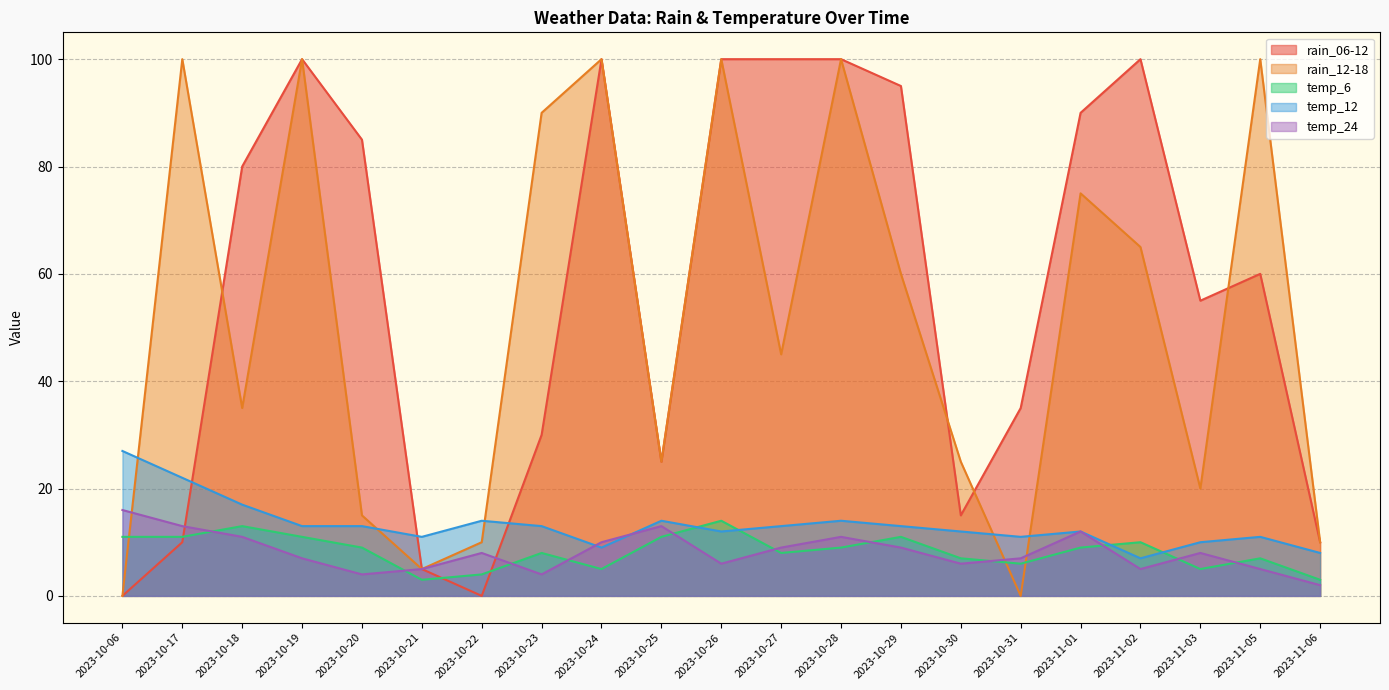

How many data points does each series have?

21